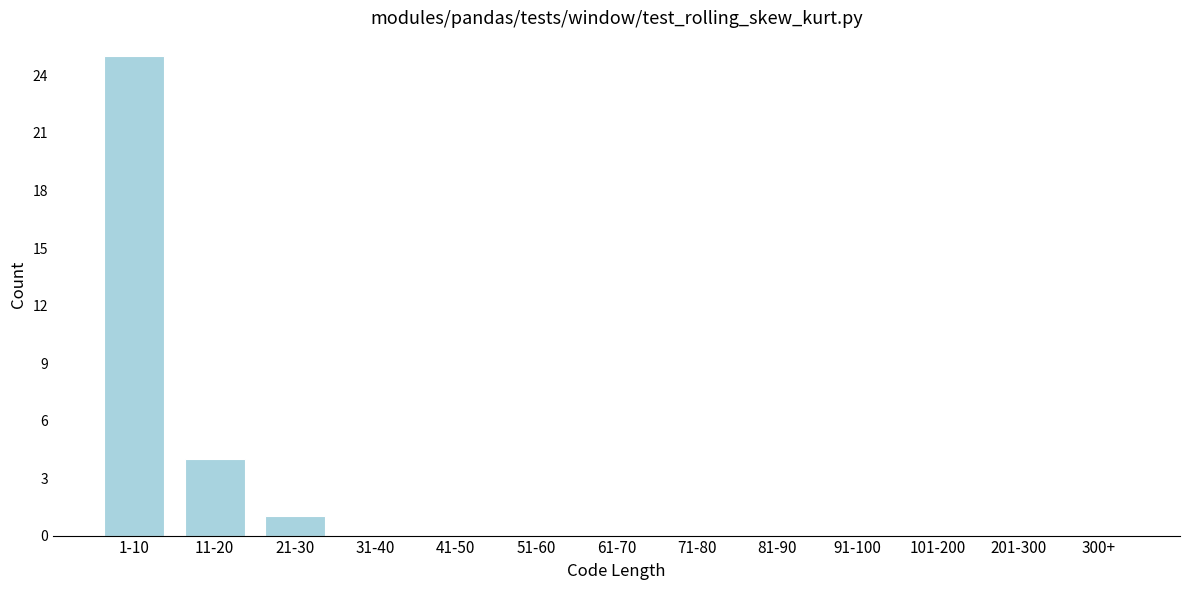

Reading left to right, what are all the values shown in this chart?

1-10=25	11-20=4	21-30=1	31-40=0	41-50=0	51-60=0	61-70=0	71-80=0	81-90=0	91-100=0	101-200=0	201-300=0	300+=0